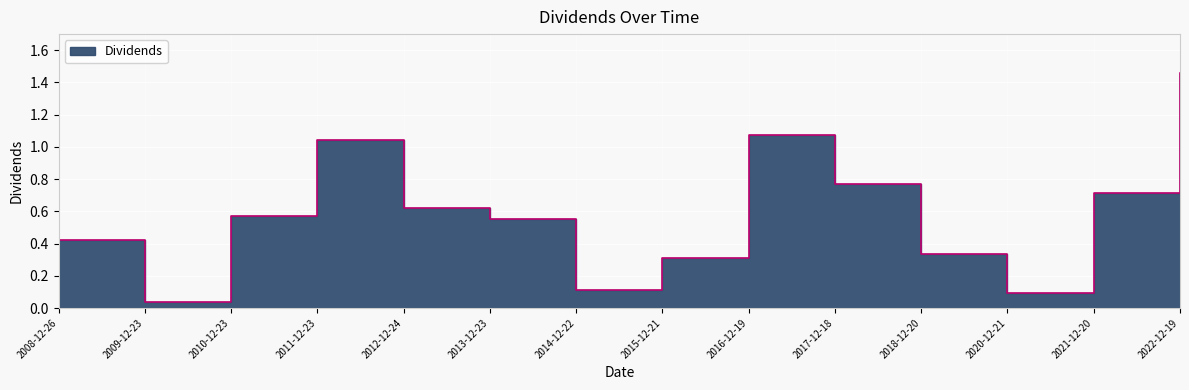

What is the approximate value at 2015-12-21?

0.3